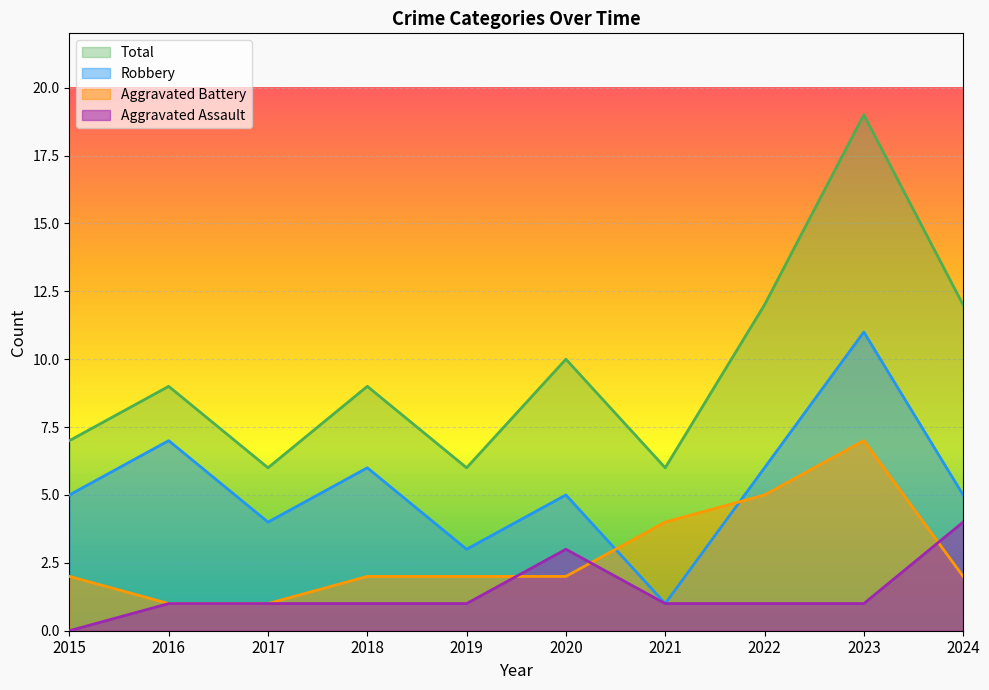

What is the difference between the Aggravated Battery values at 2024 and 2023?

5